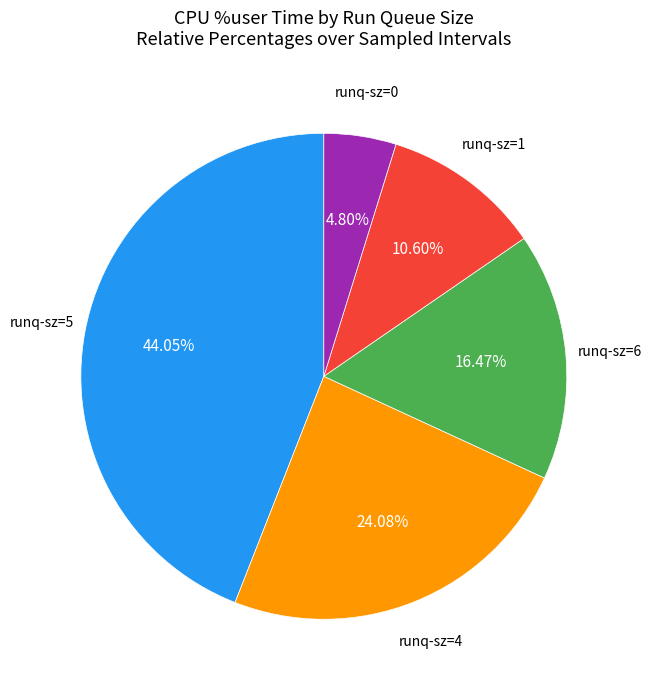

Is there any slice that represents more than half of the pie?

No